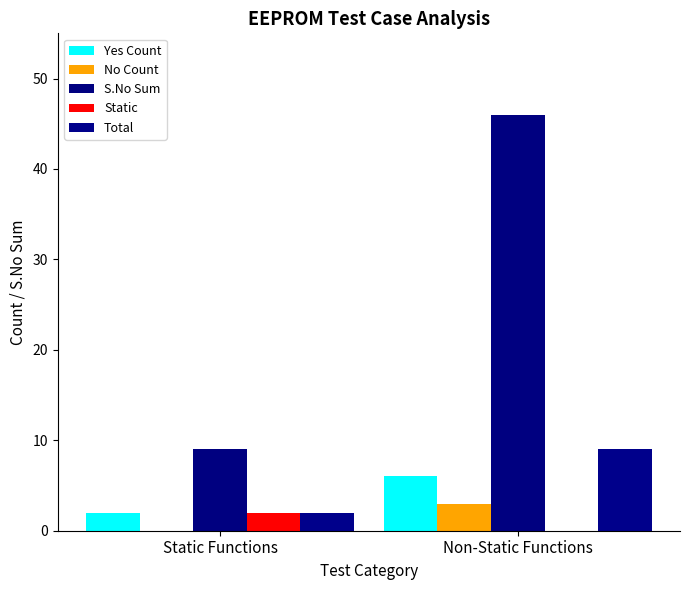

What are all the series names shown in the legend?

Yes Count, No Count, S.No Sum, Static, Total